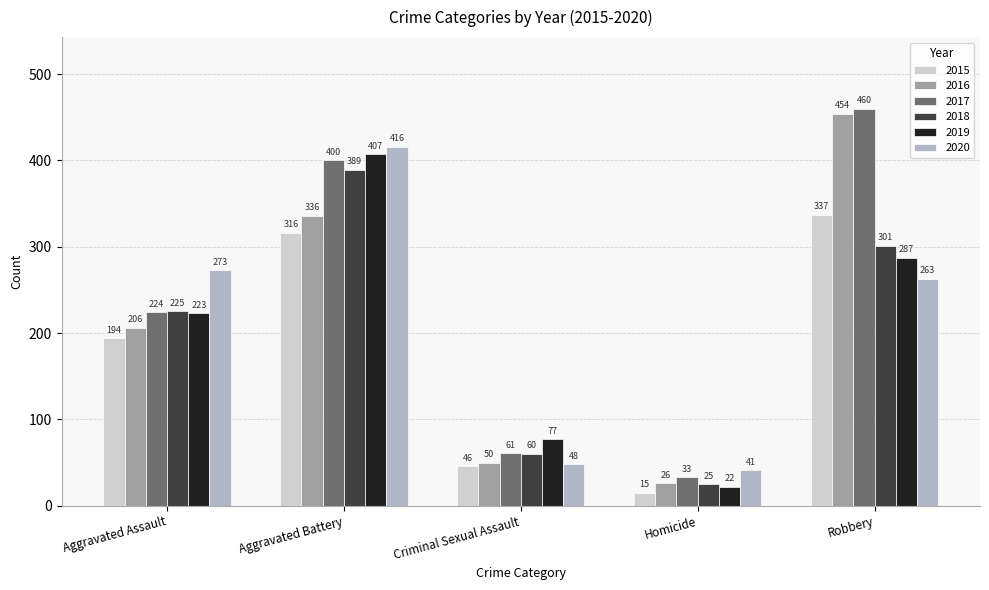

What is the label of the 2nd bar from the left?

Aggravated Battery